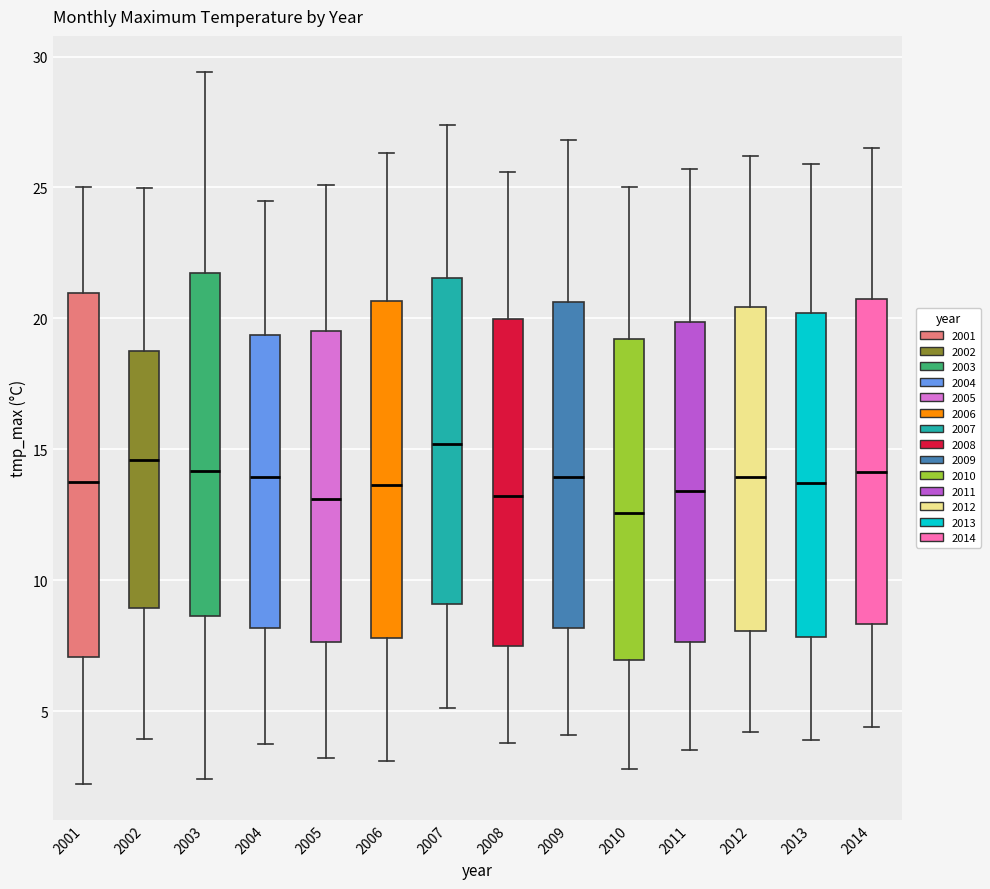

Comparing the boxes themselves (not the whiskers), which one is the tallest?

2001